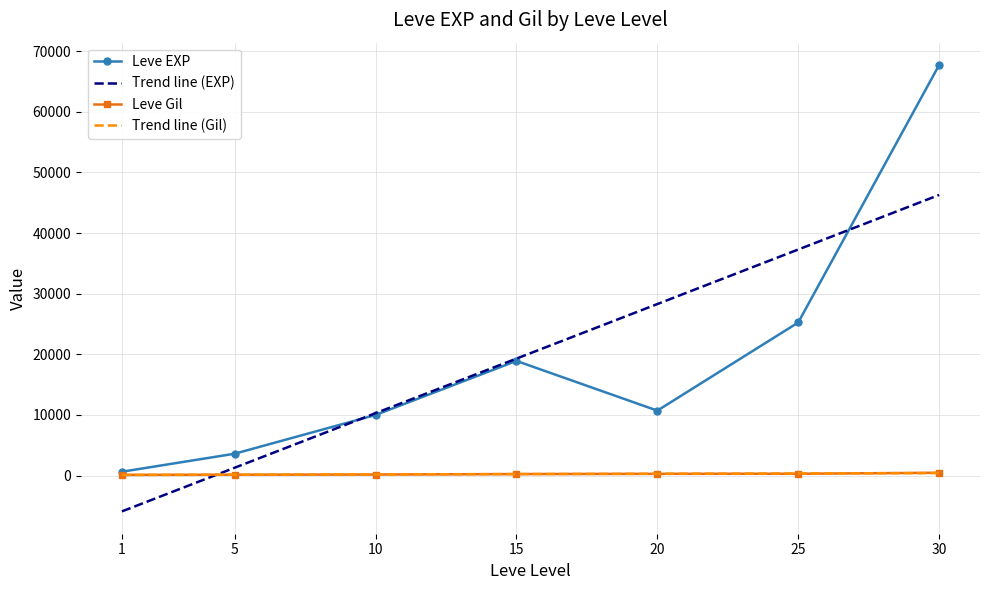

What is the difference between the maximum and second lowest values in the Leve Gil series?

324